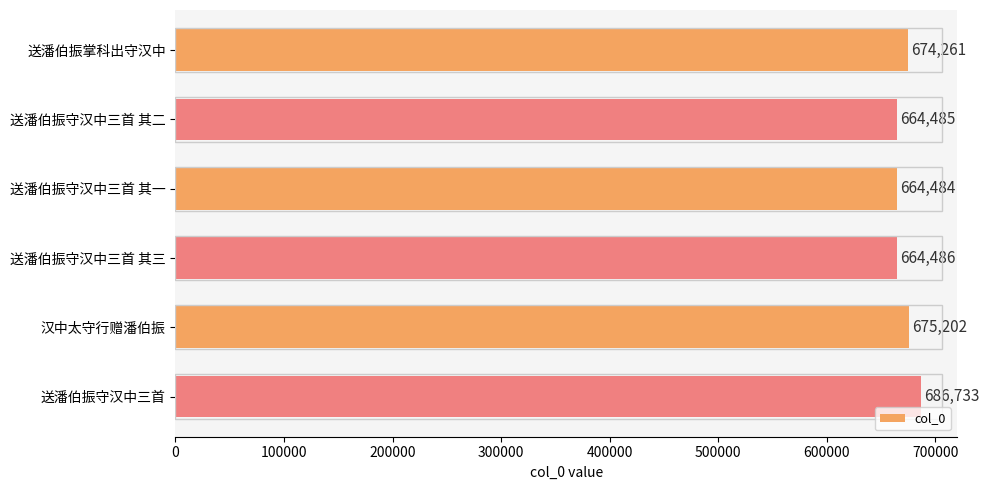

What is the difference between the second highest and second lowest values?

10717